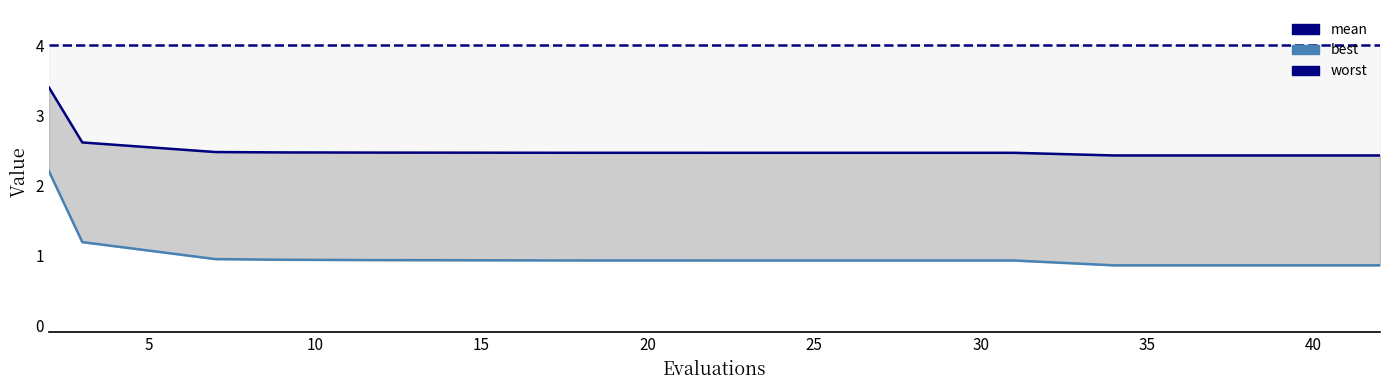

How many categories are shown in the chart?

20